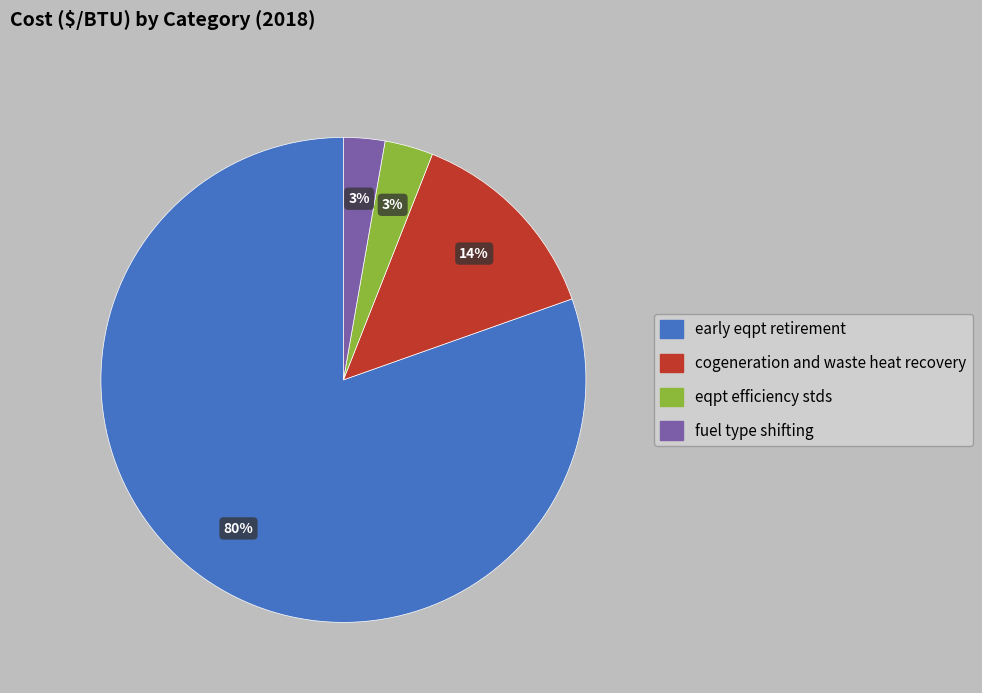

True or false: fuel type shifting accounts for 3% of the total.

True